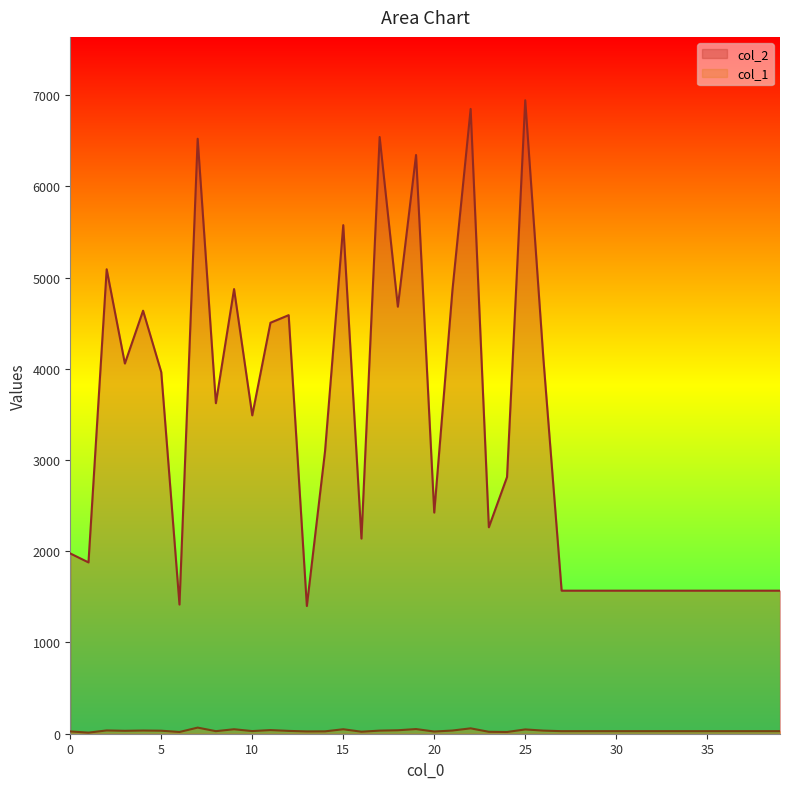

True or false: col_1 and col_2 intersect in this chart.

False